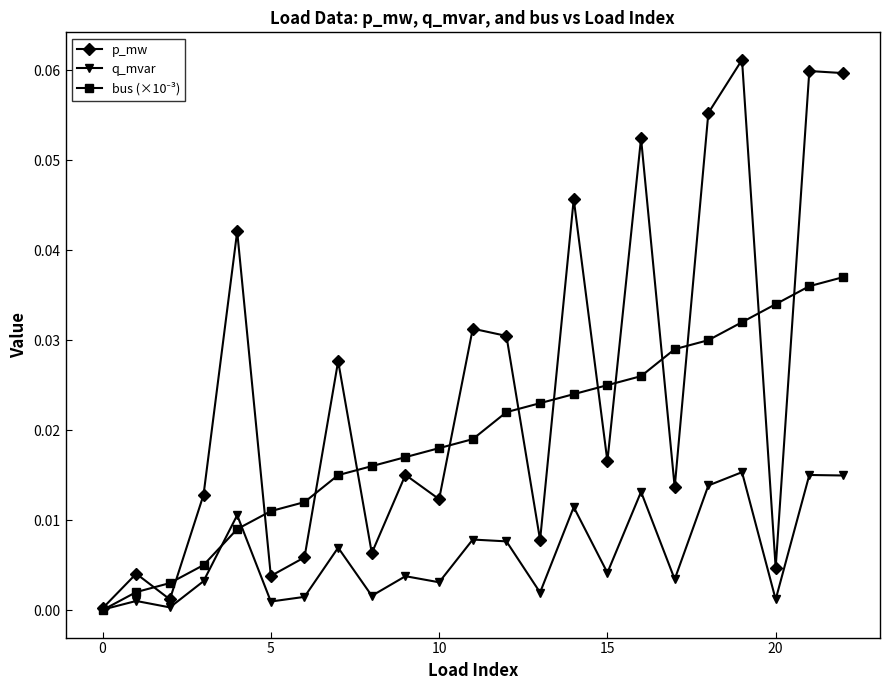

Which series has the widest spread of values?

p_mw